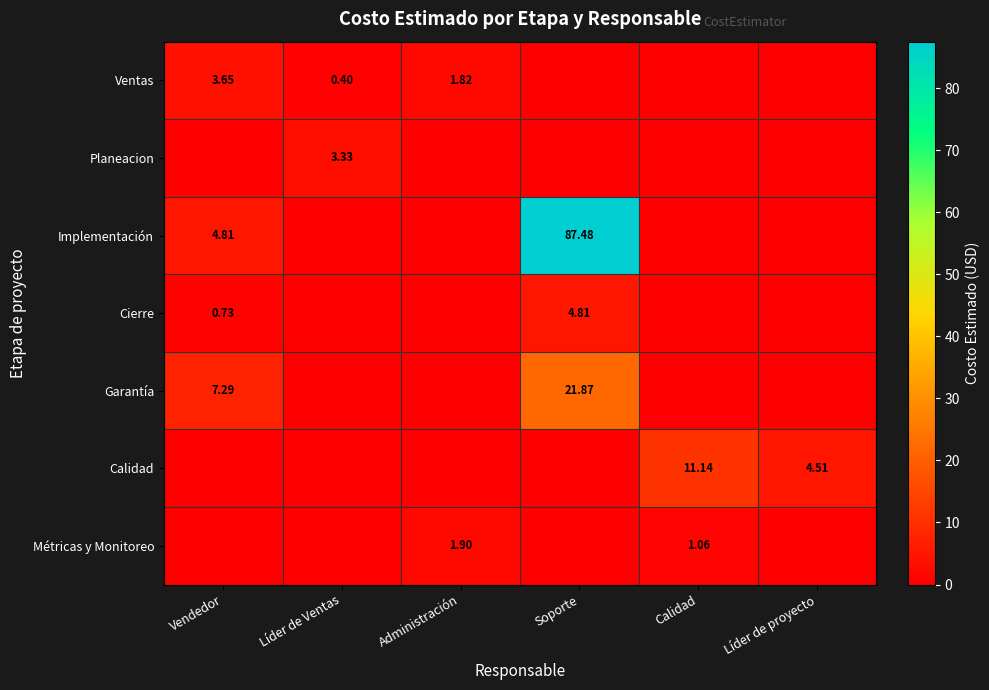

Rank the series by their maximum value, from highest to lowest.

Implementación, Garantía, Calidad, Cierre, Ventas, Planeacion, Métricas y Monitoreo